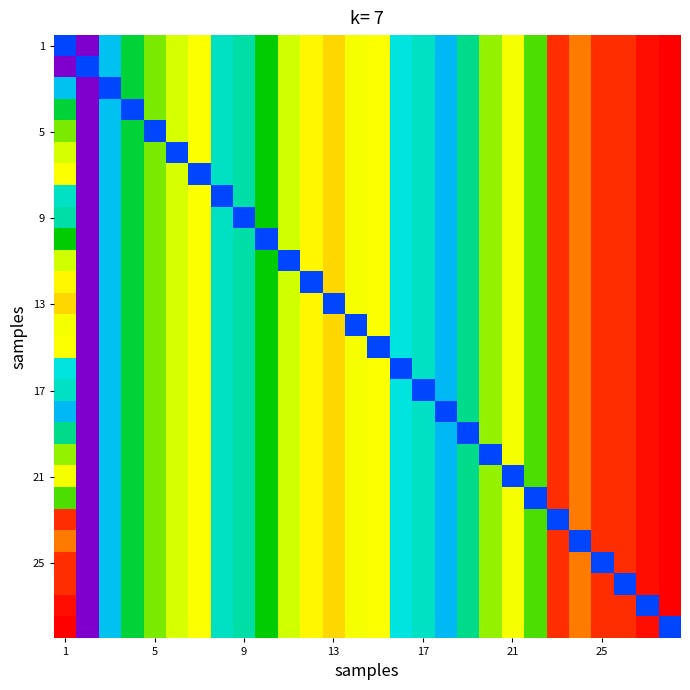

At how many categories does at least one series exceed 27?

9